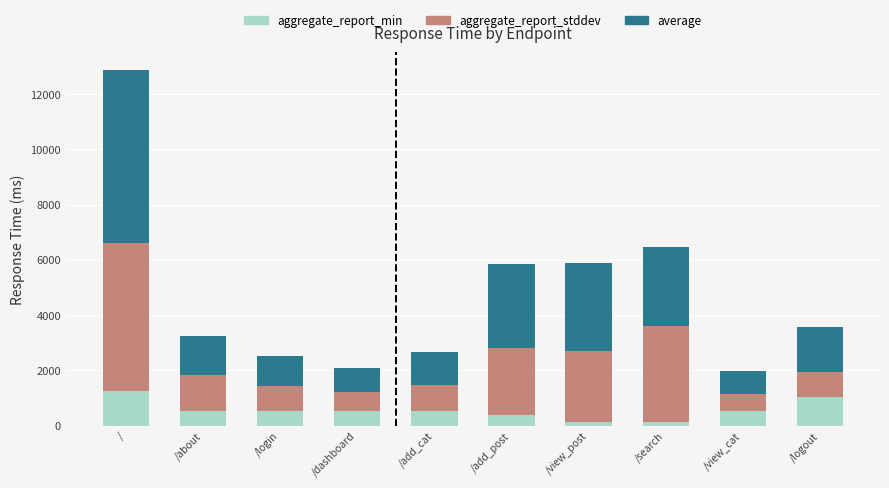

What are all the series names shown in the legend?

aggregate_report_min, aggregate_report_stddev, average